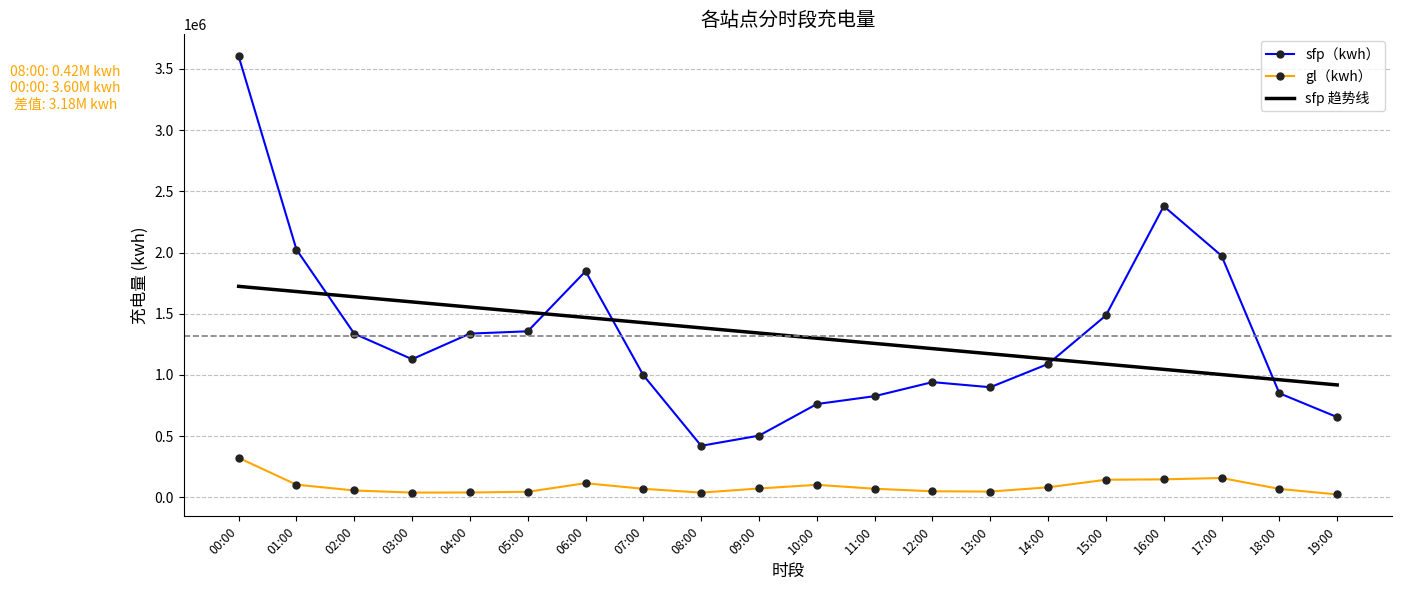

What is the difference between the second highest and minimum values in the sfp 趋势线 series?

763222.9